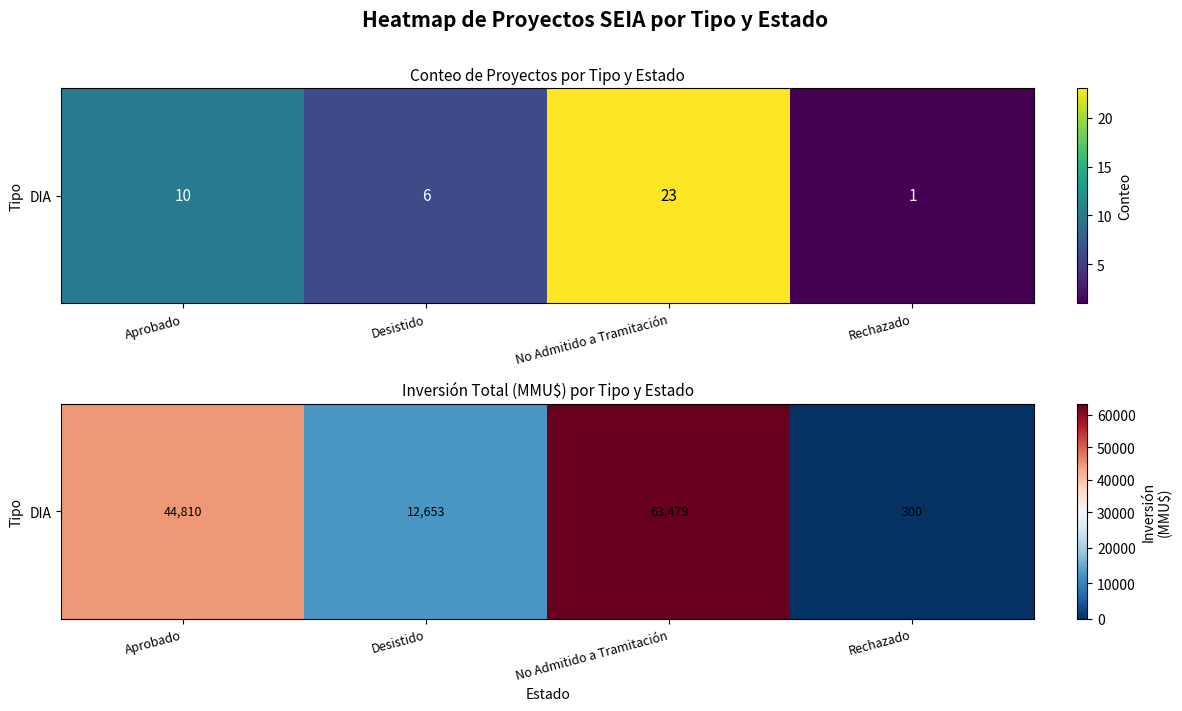

What is the average value?

30310